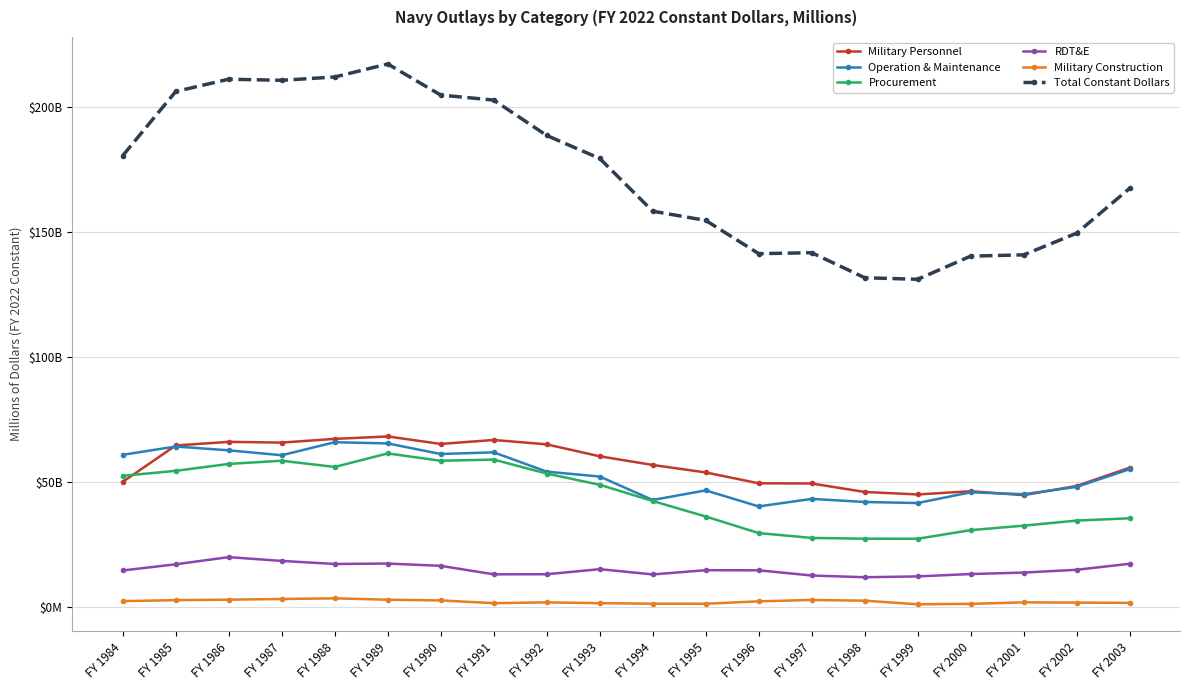

What is the maximum value for Operation & Maintenance?

65888